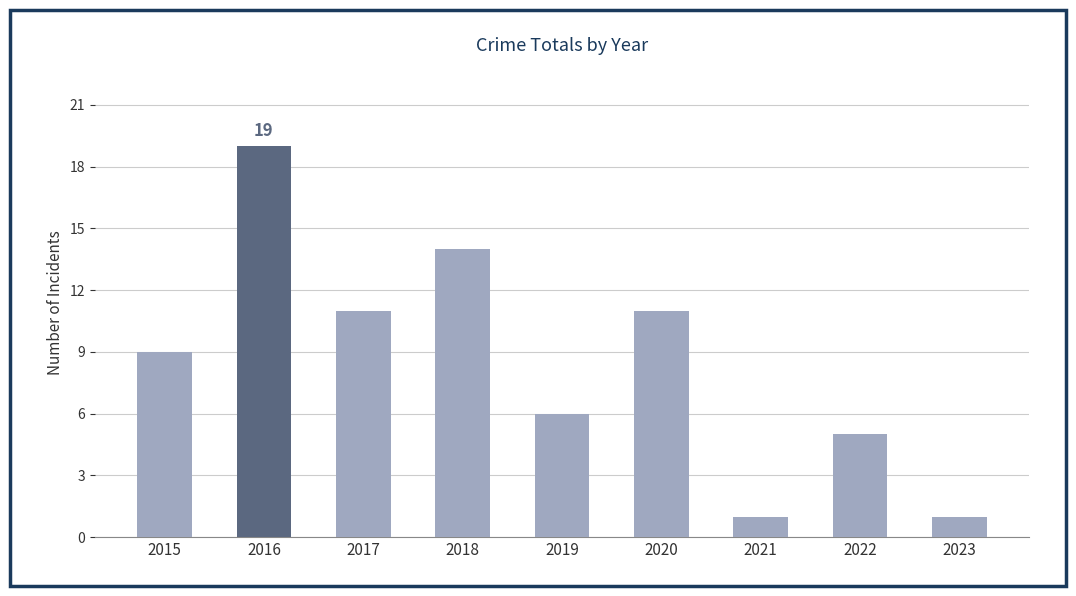

Reading right to left, what are all the values shown in this chart?

1	5	1	11	6	14	11	19	9